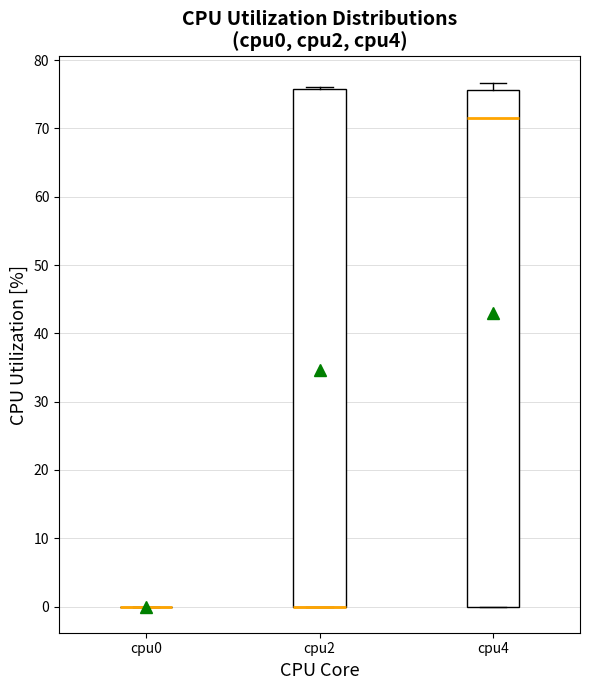

Reading left to right, read every box against the y-axis: the position of its median line, the range the box covers, and the ends of its whiskers. The values are not printed on the chart, so give them approximately, as read against the axis.

cpu0: box collapsed to a line at 0, whiskers 0 to 0
cpu2: median 0 (drawn on the box's lower edge), box 0 to 76, whiskers 0 to 76
cpu4: median 72, box 0 to 76, whiskers 0 to 77